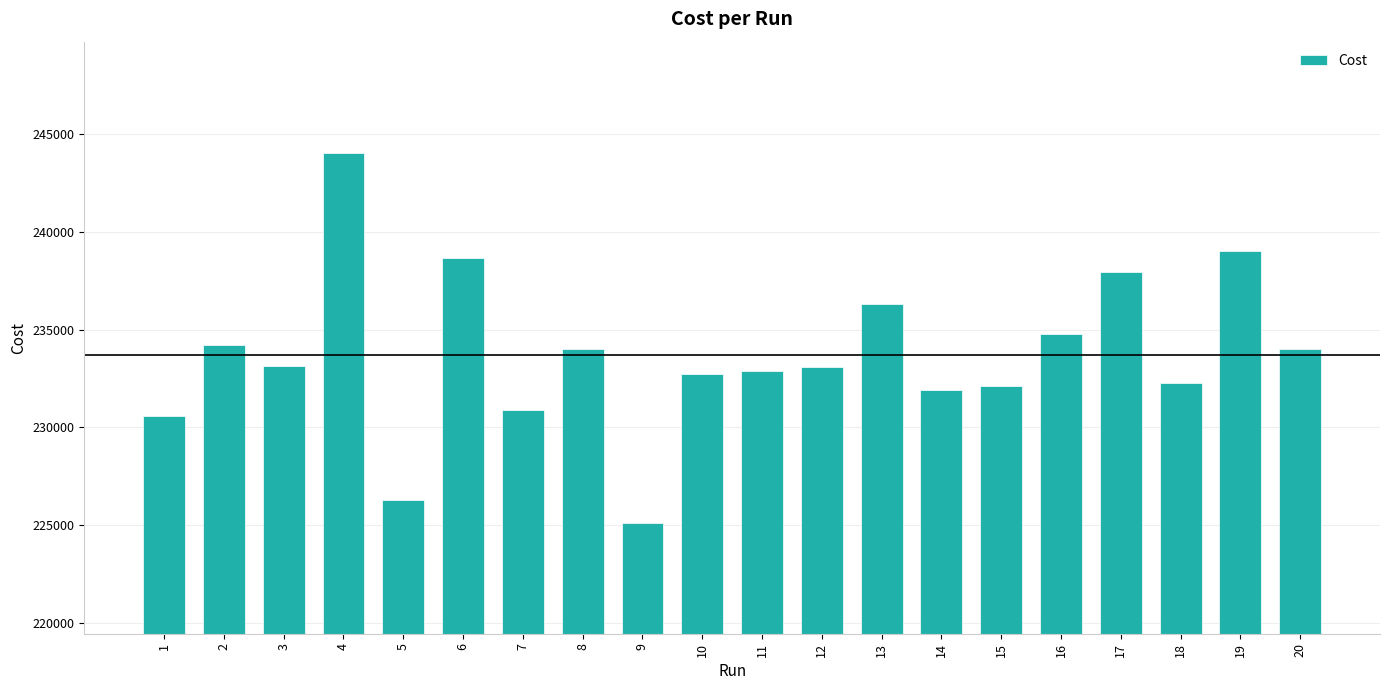

What is the change in value from 2 to 4?

+9821.0